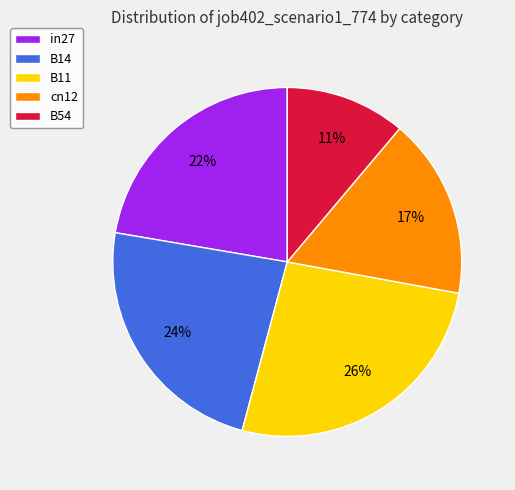

How many segments does this pie chart have?

5